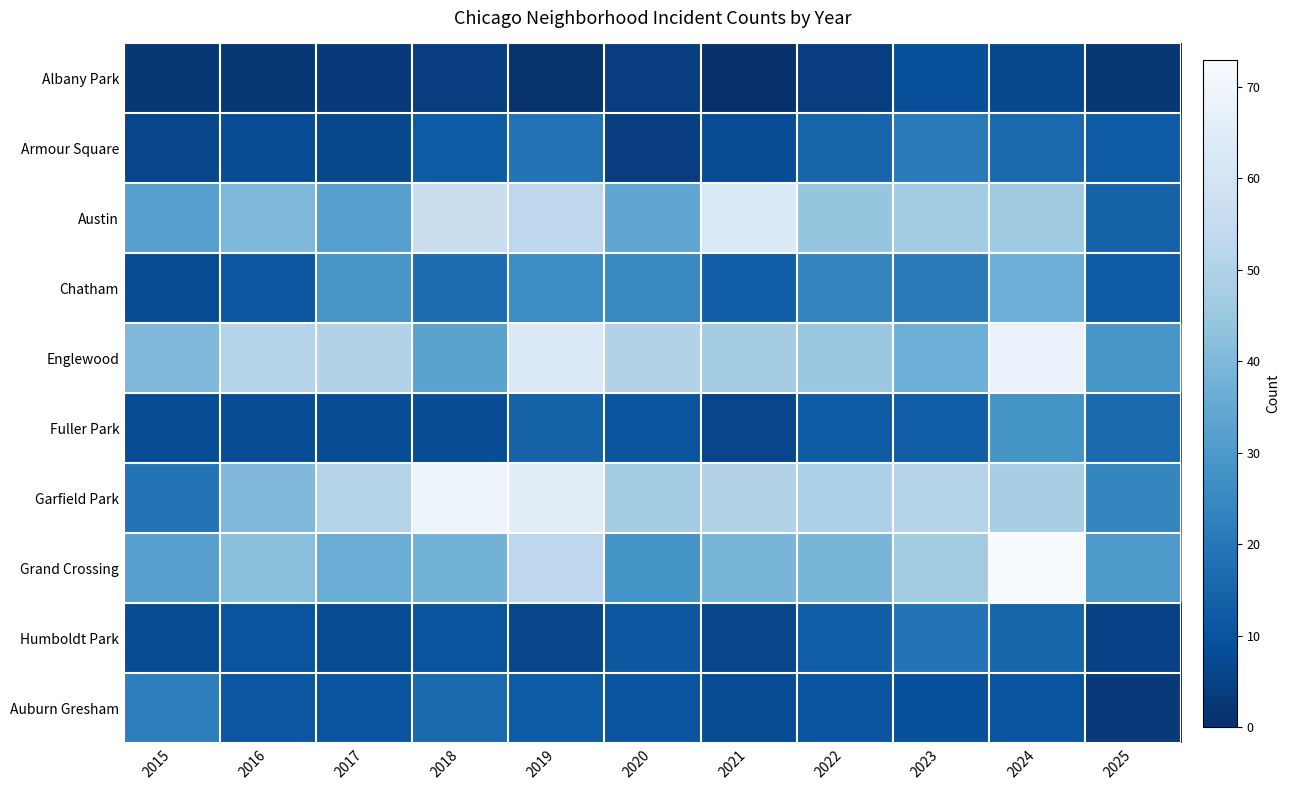

At which category is the sum across all series the highest?

2024